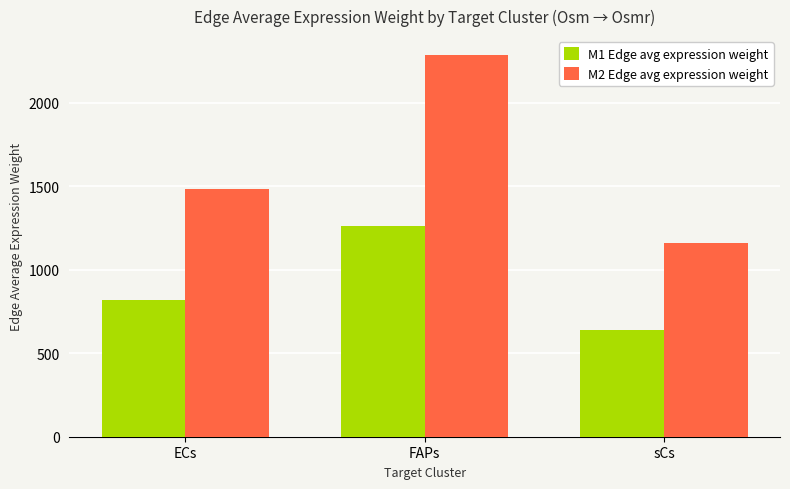

What is the value of the M1 Edge avg expression weight bar at the 3rd from the left?

641.7